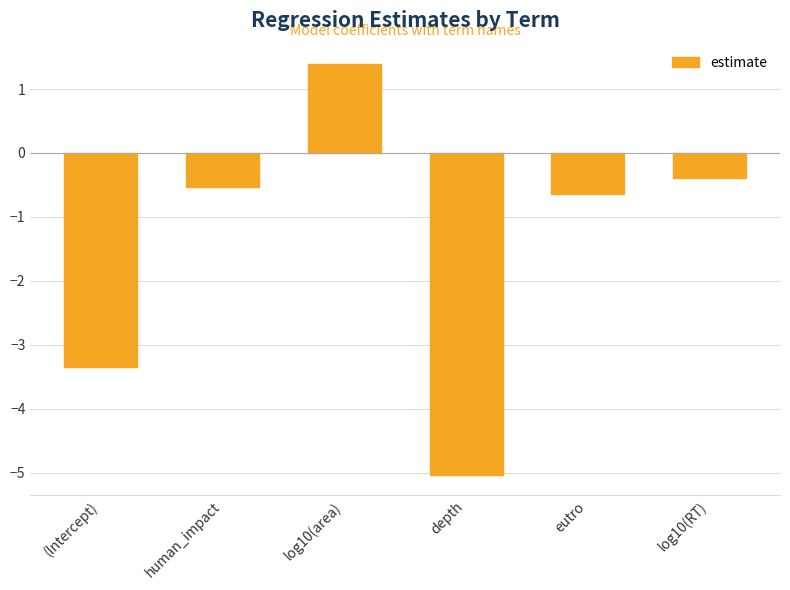

True or false: the data shows -0.6 at eutro.

True